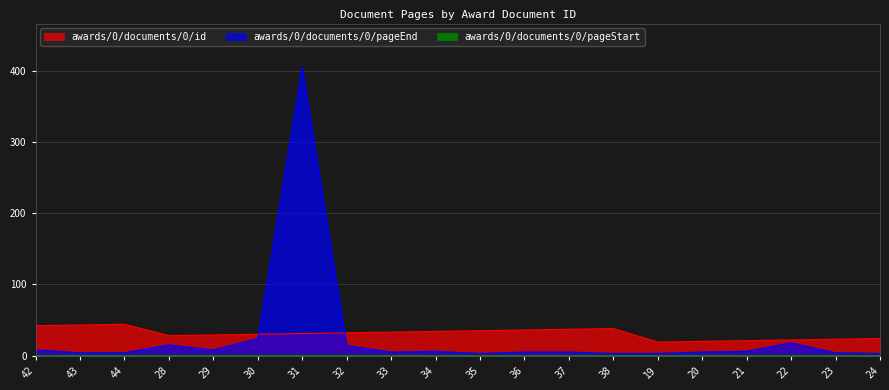

Where do awards/0/documents/0/id and awards/0/documents/0/pageEnd first cross each other?

30 and 31